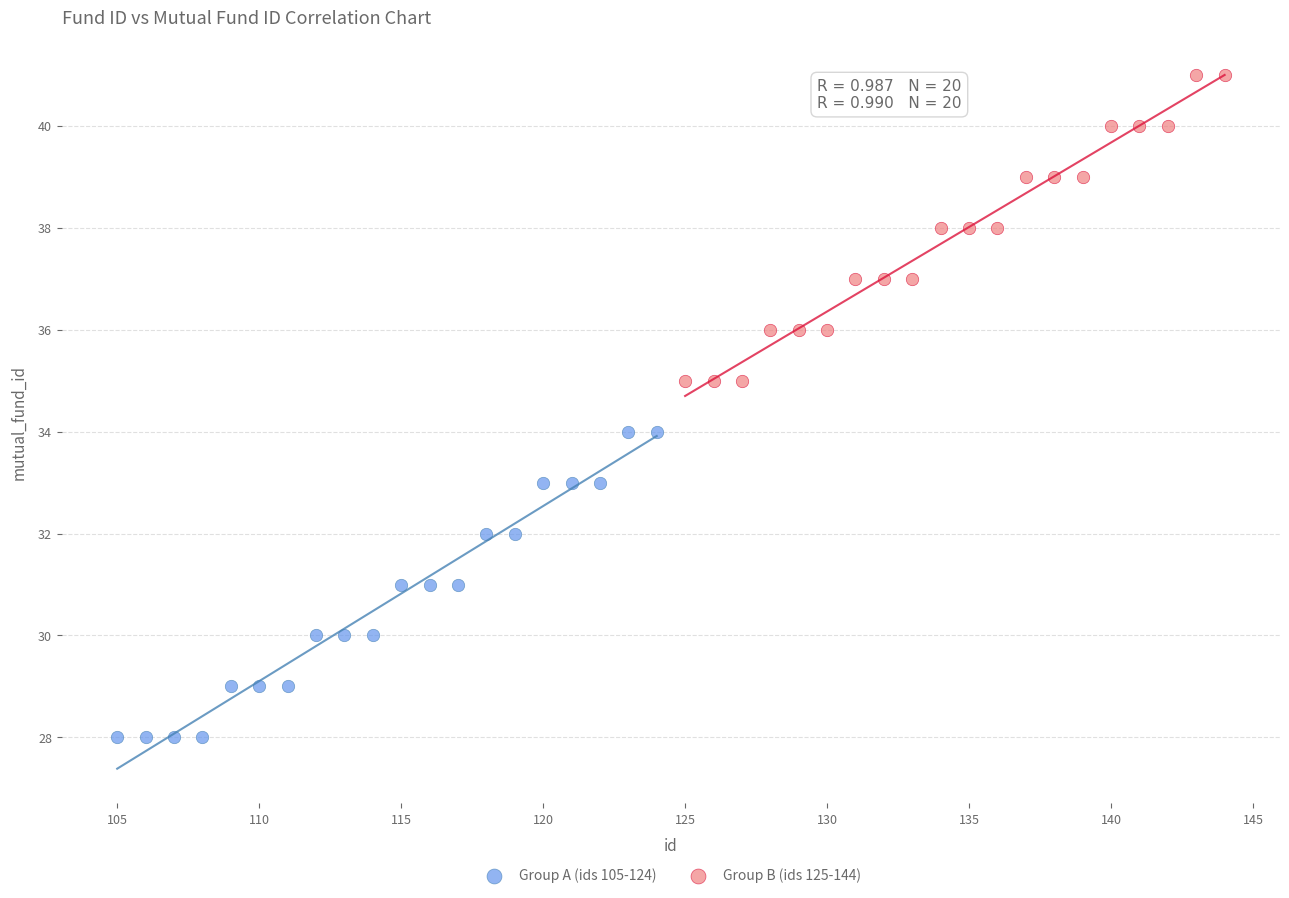

Which series reaches the minimum Y coordinate?

Group A (ids 105-124)